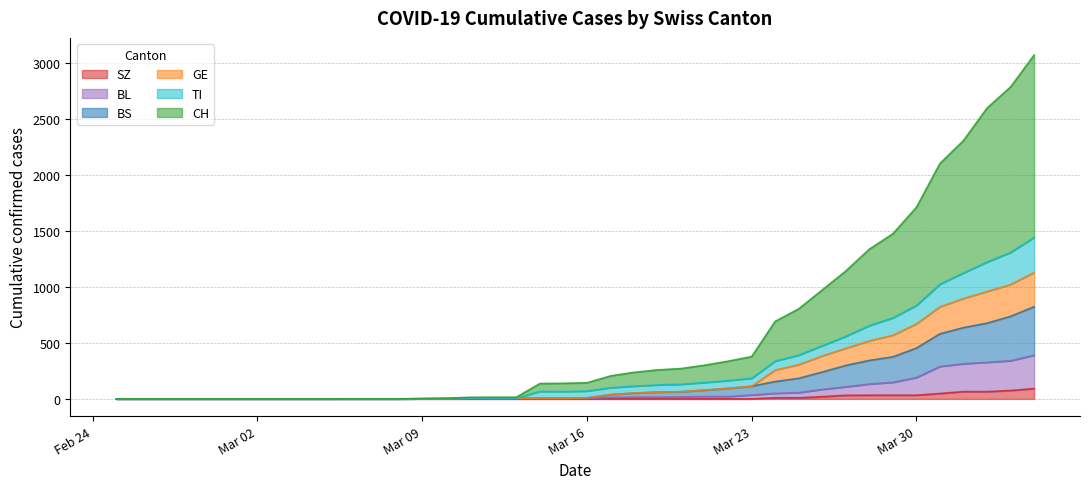

What is the difference between the second highest and minimum values in the SZ series?

75